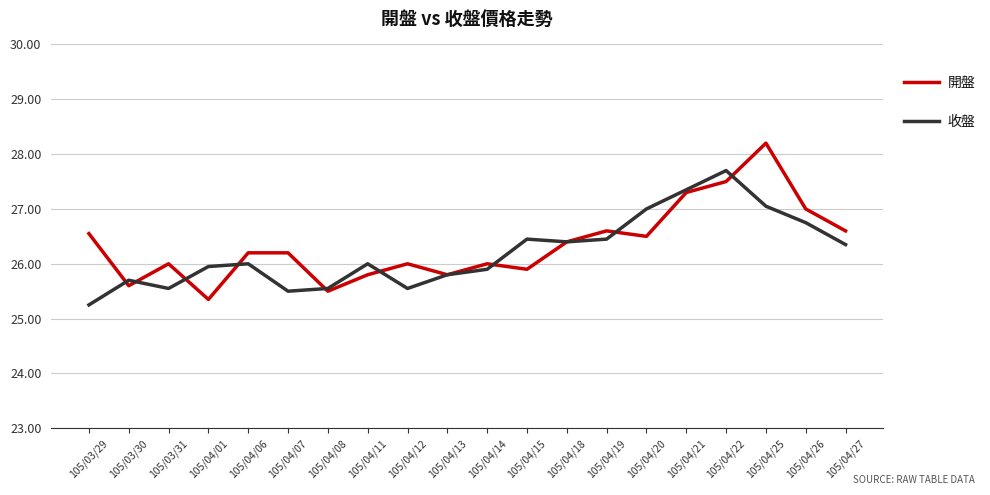

What is the highest value of the 收盤 series?

27.7